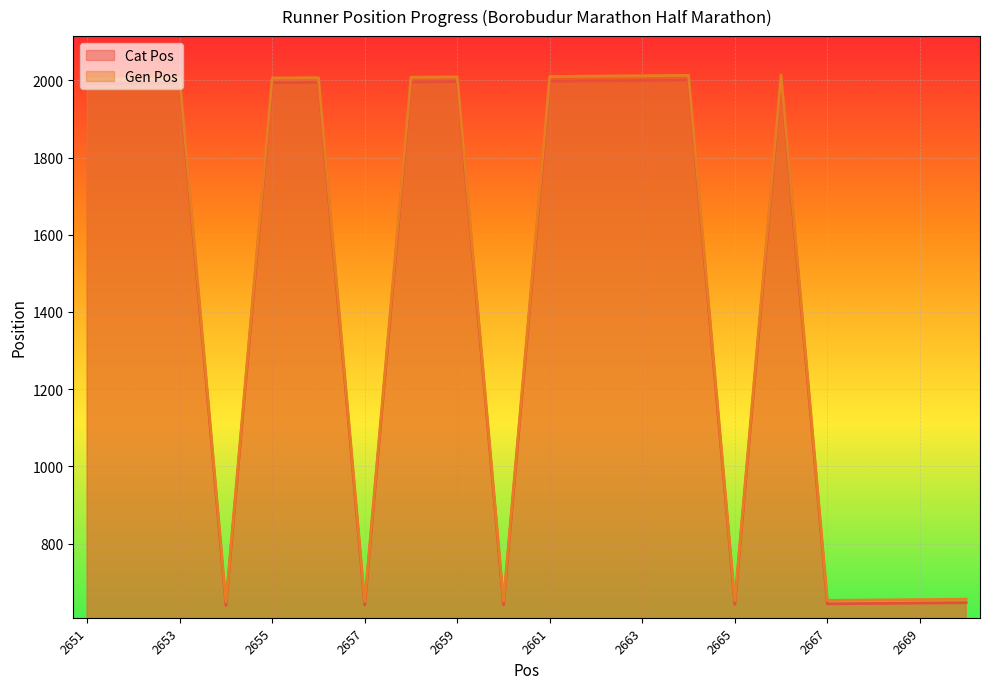

Read the Gen Pos value at 2665.

652